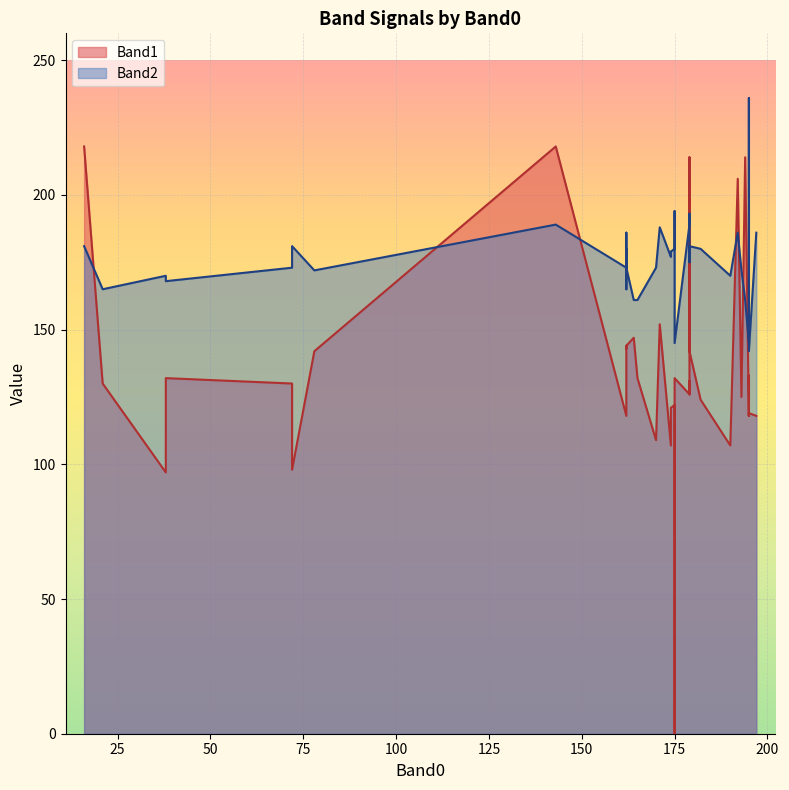

The value of Band1 at 162 is 144. True or false?

True